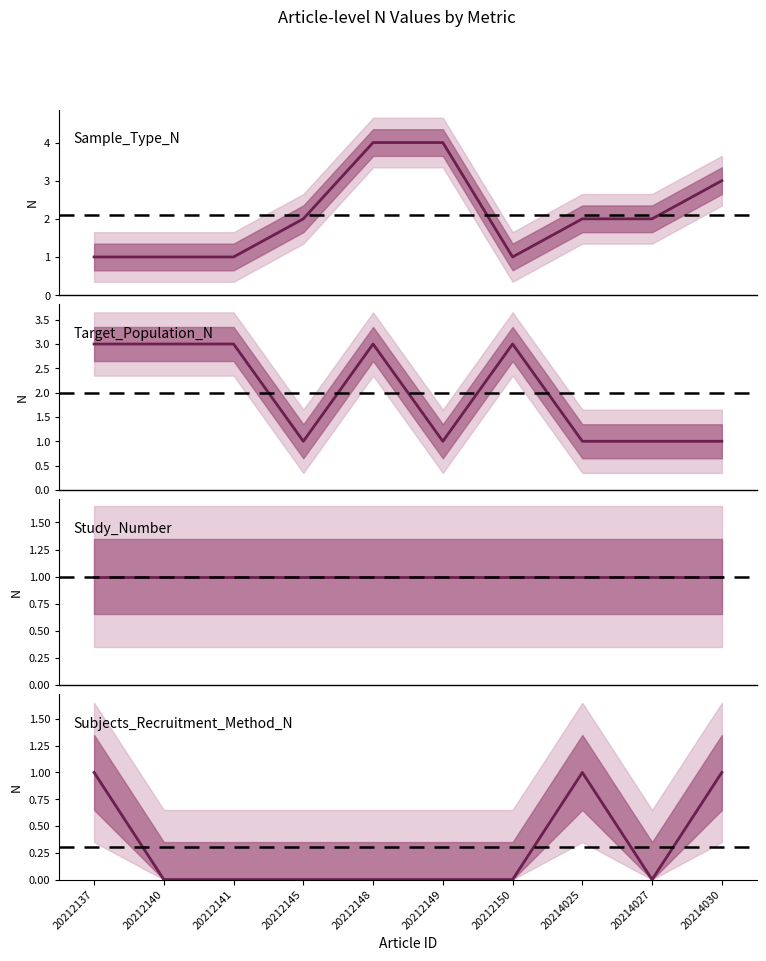

What is the spread (max minus min) of values at 20212145?

2